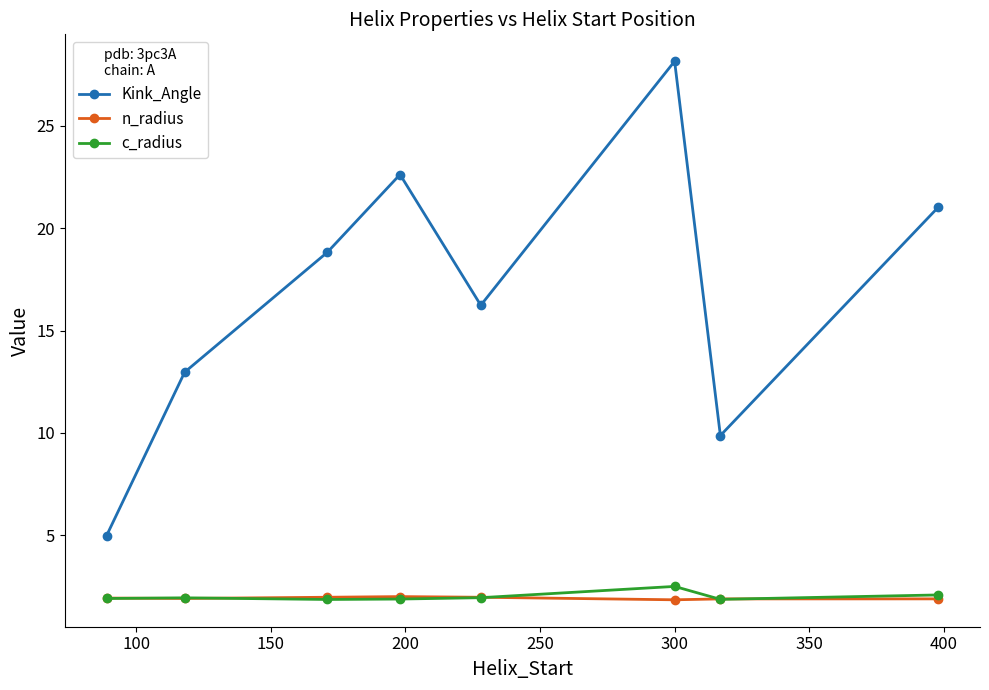

What is the maximum value for n_radius?

2.0